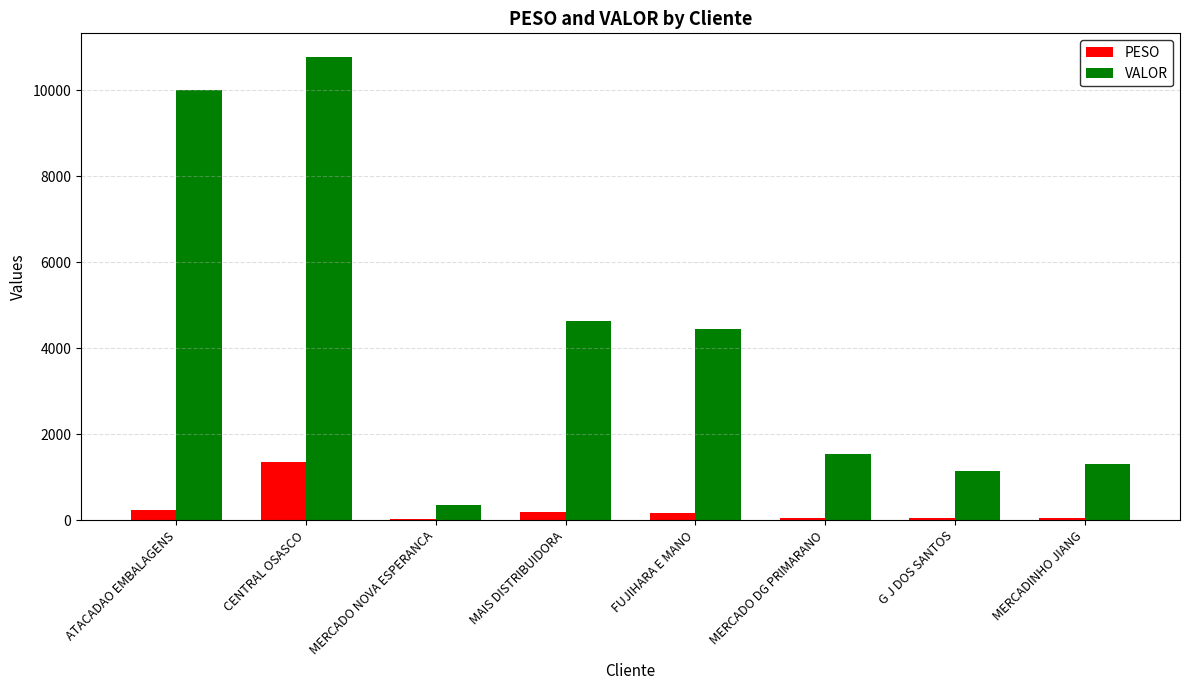

What value does the VALOR series have at ATACADAO EMBALAGENS?

9996.0